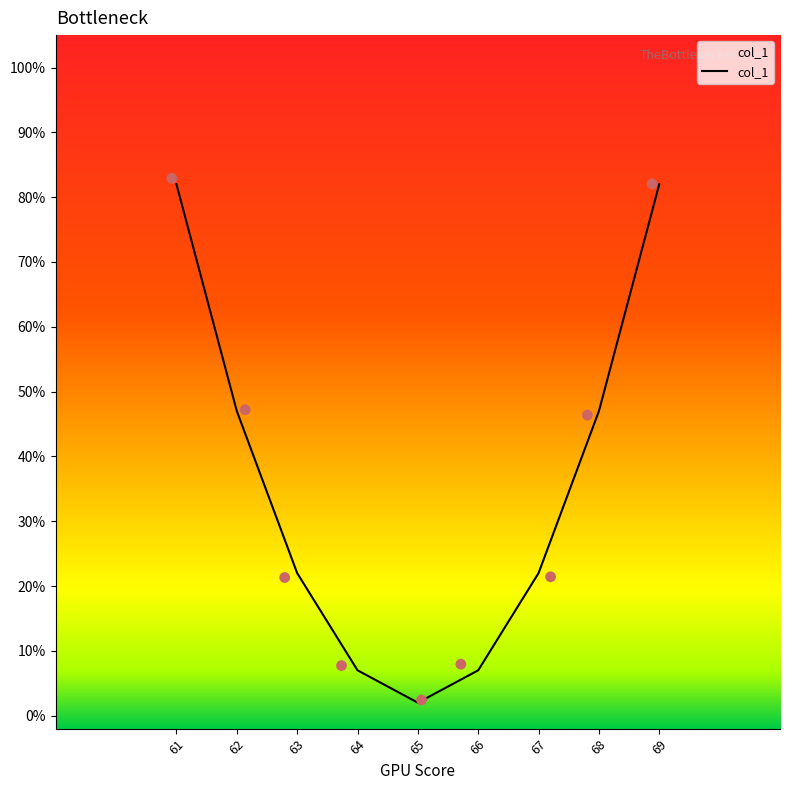

Approximately how many times larger is the value at 67 compared to 66?

3.1